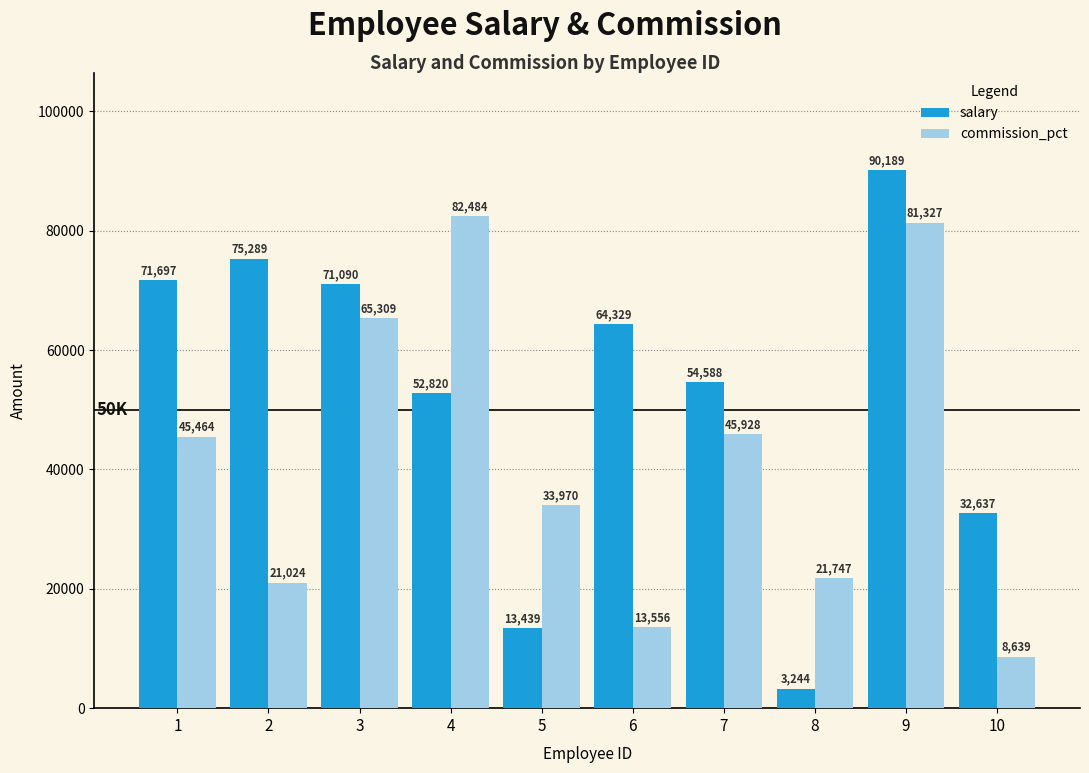

What is the average value of the commission_pct series?

41945